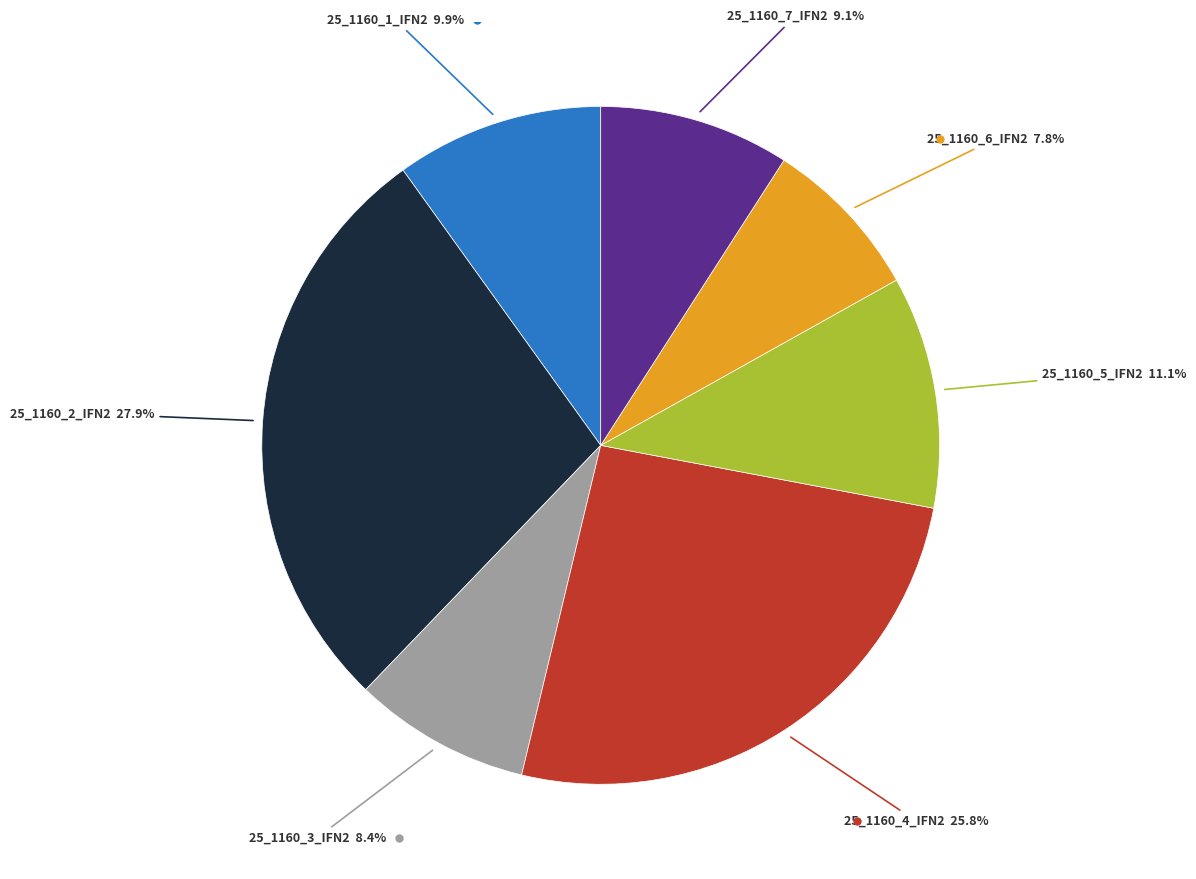

Is there a majority slice in this chart?

No